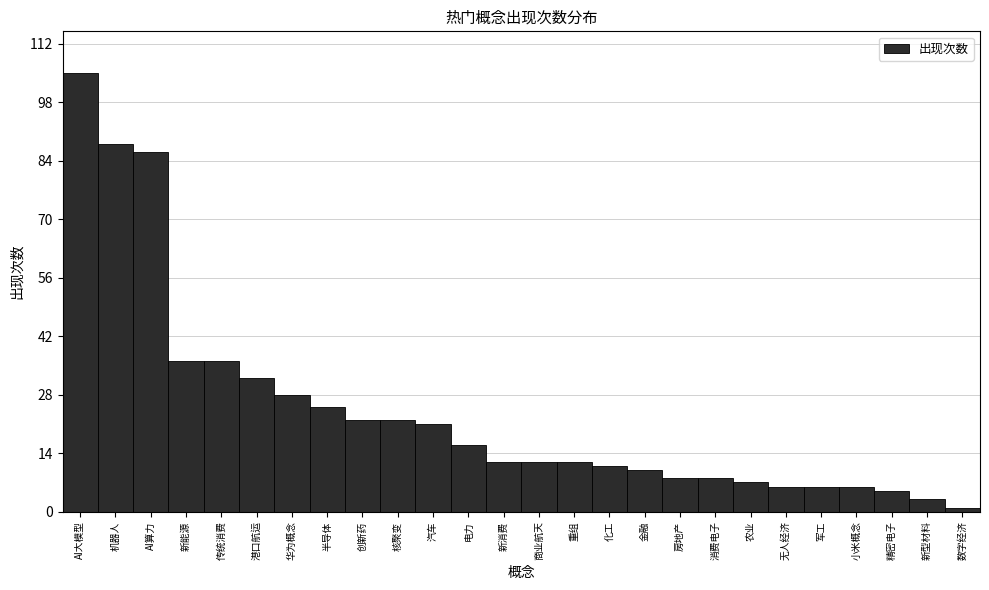

Reading left to right, extract all data points from this chart.

105	88	86	36	36	32	28	25	22	22	21	16	12	12	12	11	10	8	8	7	6	6	6	5	3	1